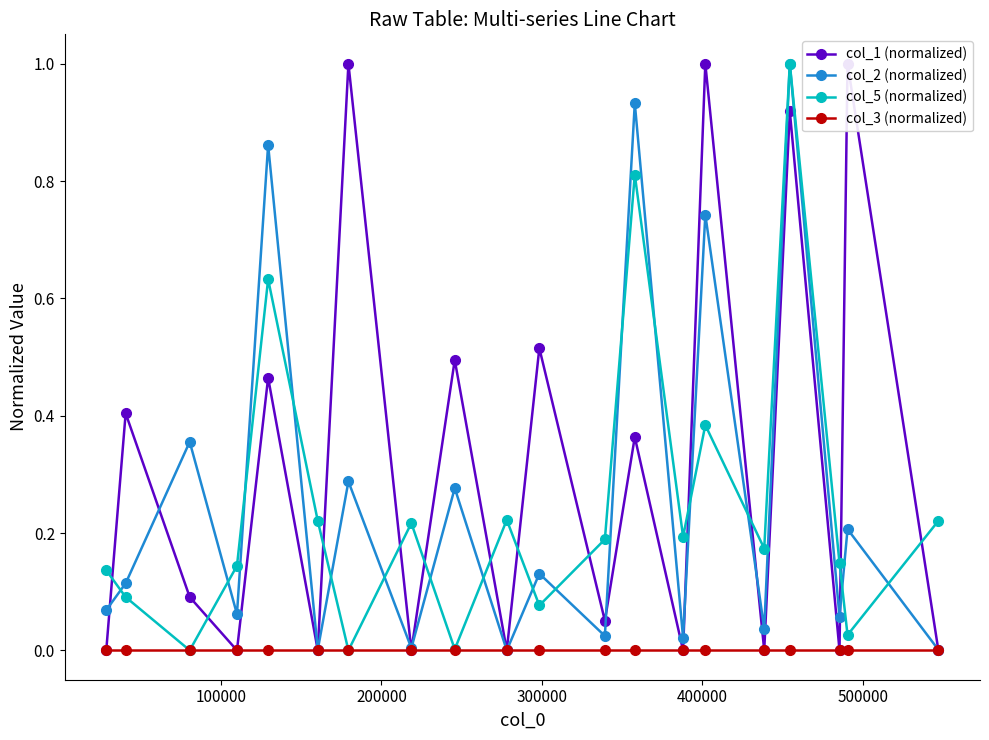

How many interior local valleys does the col_5 (normalized) series have?

7